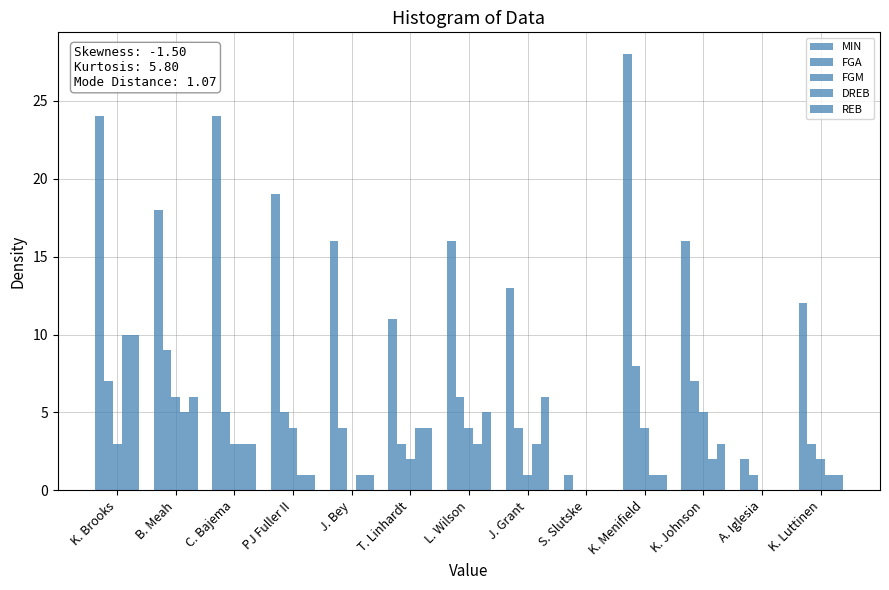

Which category has the lowest value in the REB series?

S. Slutske